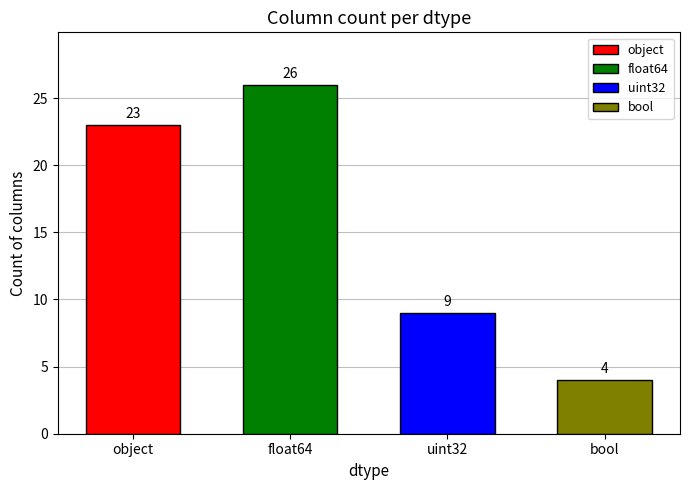

How many values are below 23?

2